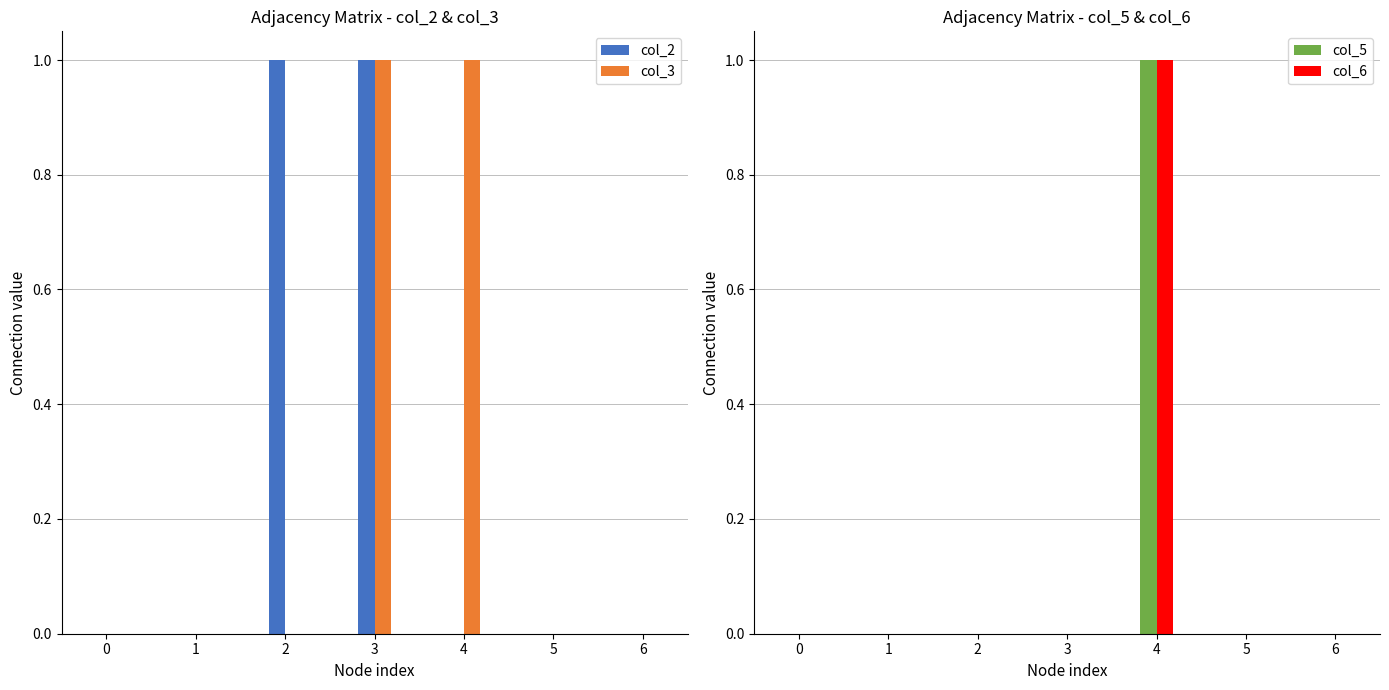

What is the maximum value for col_3?

1